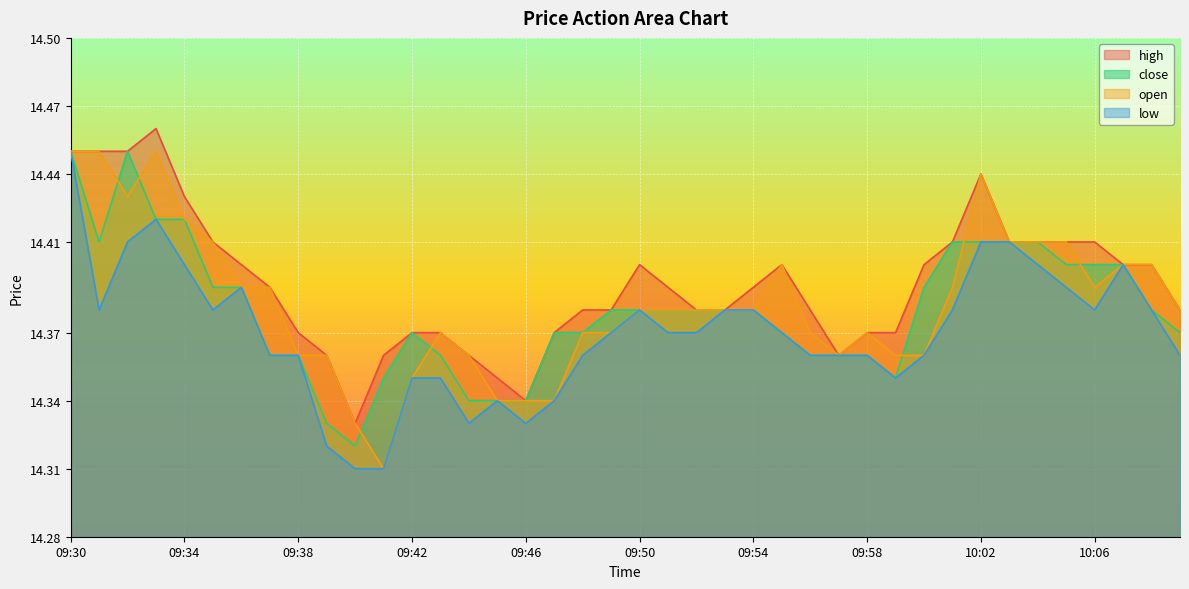

Reading left to right, transcribe all the data shown in this chart.

high: 14.4	14.4	14.4	14.5	14.4	14.4	14.4	14.4	14.4	14.4	14.3	14.4	14.4	14.4	14.4	14.3	14.3	14.4	14.4	14.4	14.4	14.4	14.4	14.4	14.4	14.4	14.4	14.4	14.4	14.4	14.4	14.4	14.4	14.4	14.4	14.4	14.4	14.4	14.4	14.4
low: 14.4	14.4	14.4	14.4	14.4	14.4	14.4	14.4	14.4	14.3	14.3	14.3	14.3	14.3	14.3	14.3	14.3	14.3	14.4	14.4	14.4	14.4	14.4	14.4	14.4	14.4	14.4	14.4	14.4	14.3	14.4	14.4	14.4	14.4	14.4	14.4	14.4	14.4	14.4	14.4
close: 14.4	14.4	14.4	14.4	14.4	14.4	14.4	14.4	14.4	14.3	14.3	14.3	14.4	14.4	14.3	14.3	14.3	14.4	14.4	14.4	14.4	14.4	14.4	14.4	14.4	14.4	14.4	14.4	14.4	14.3	14.4	14.4	14.4	14.4	14.4	14.4	14.4	14.4	14.4	14.4
open: 14.4	14.4	14.4	14.4	14.4	14.4	14.4	14.4	14.4	14.4	14.3	14.3	14.3	14.4	14.4	14.3	14.3	14.3	14.4	14.4	14.4	14.4	14.4	14.4	14.4	14.4	14.4	14.4	14.4	14.4	14.4	14.4	14.4	14.4	14.4	14.4	14.4	14.4	14.4	14.4